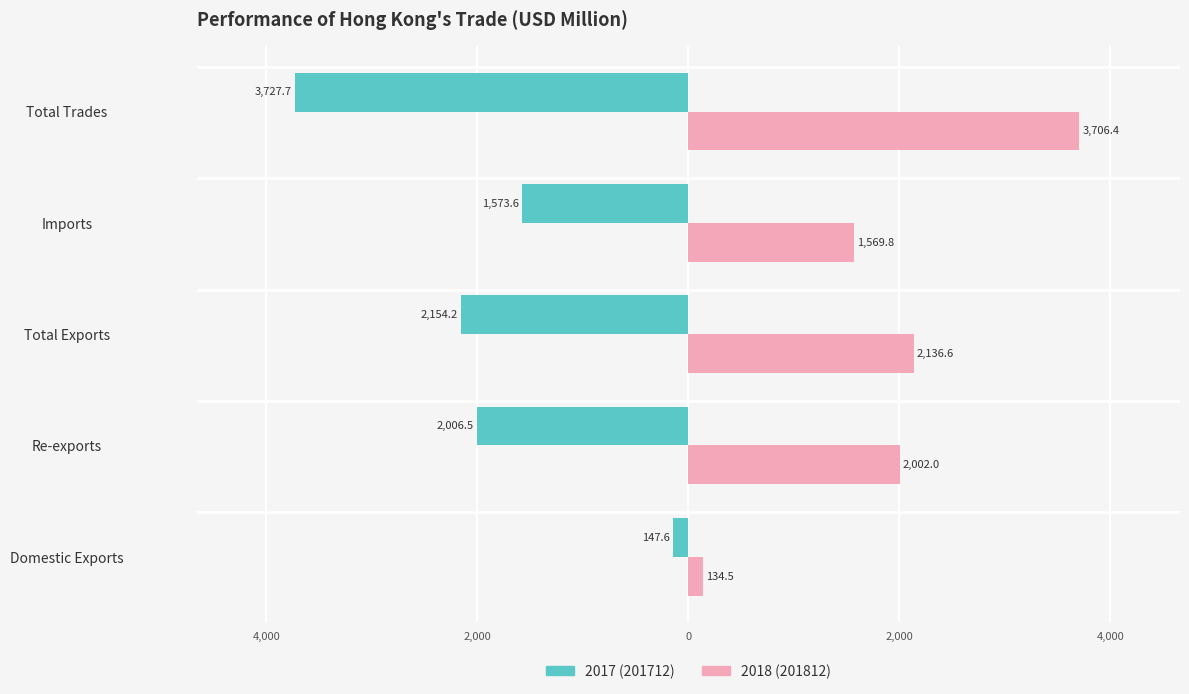

What is the label of the 4th bar from the left?

Imports